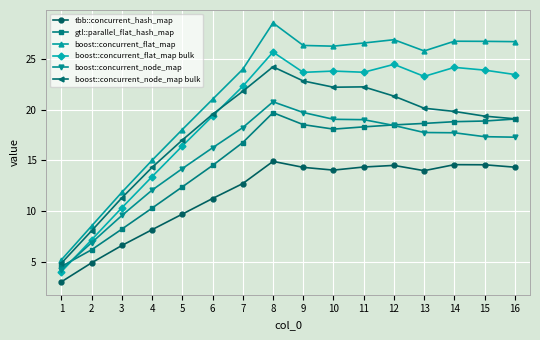

What is the lowest value of the boost::concurrent_flat_map series?

5.2